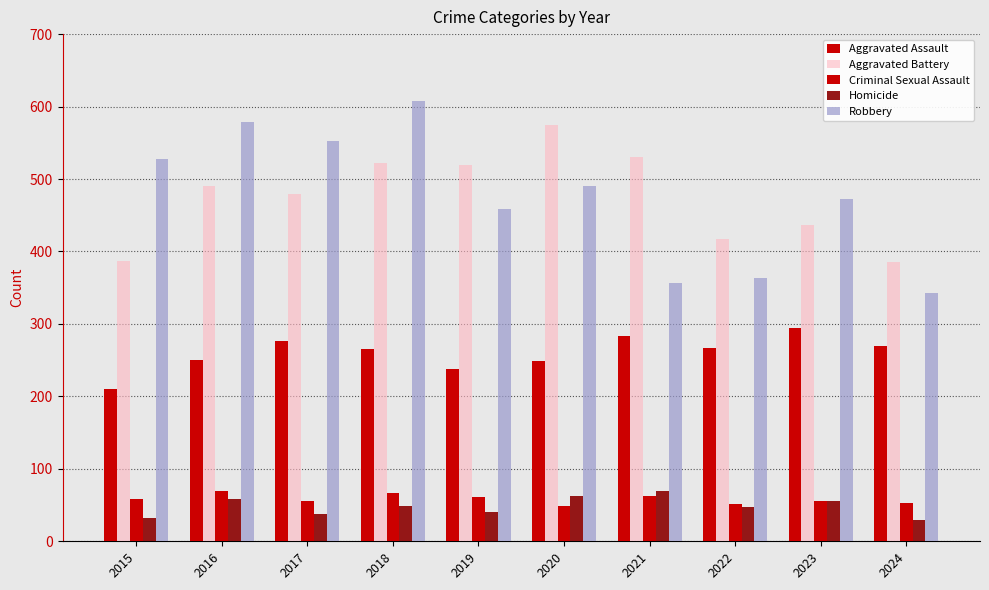

Which series has the largest total across all categories?

Robbery